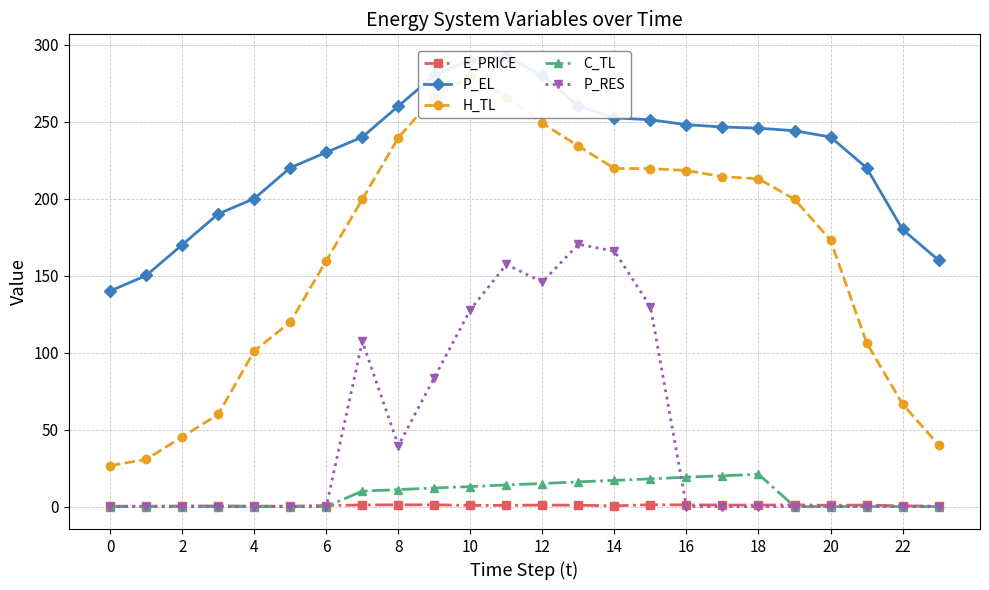

What is the highest value of the C_TL series?

21.0